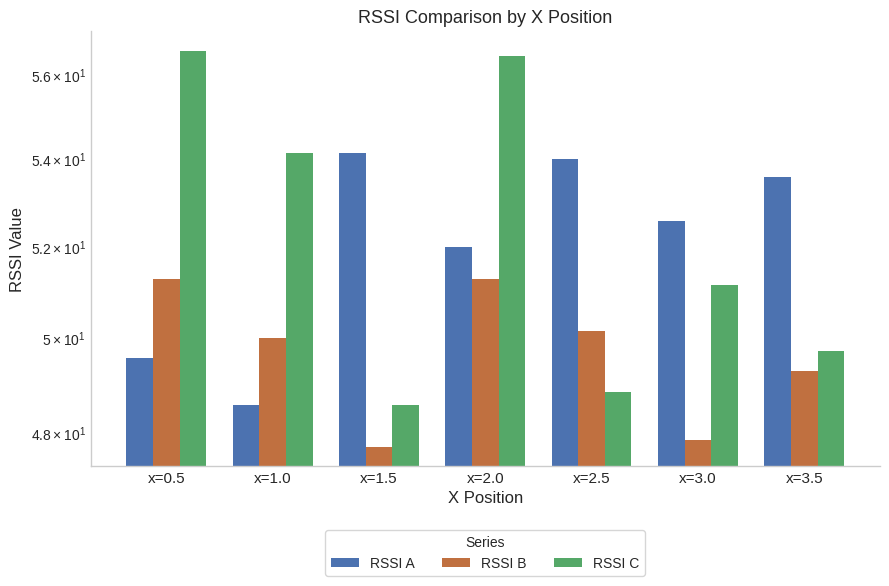

Rank the series at x=3.5 from highest to lowest value.

RSSI A, RSSI C, RSSI B